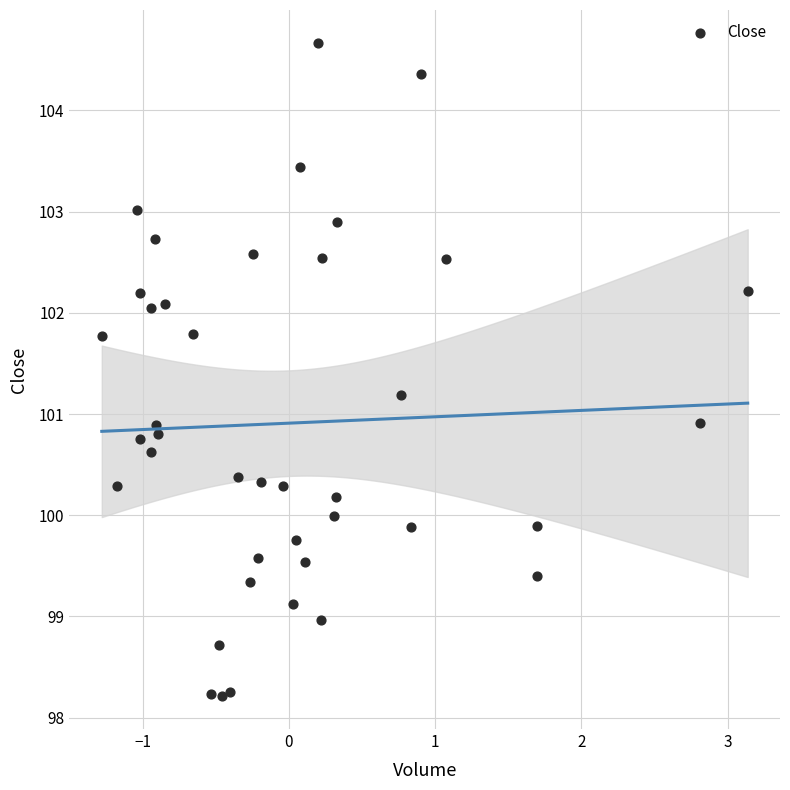

What is the range of Y values (max minus min)?

6.5